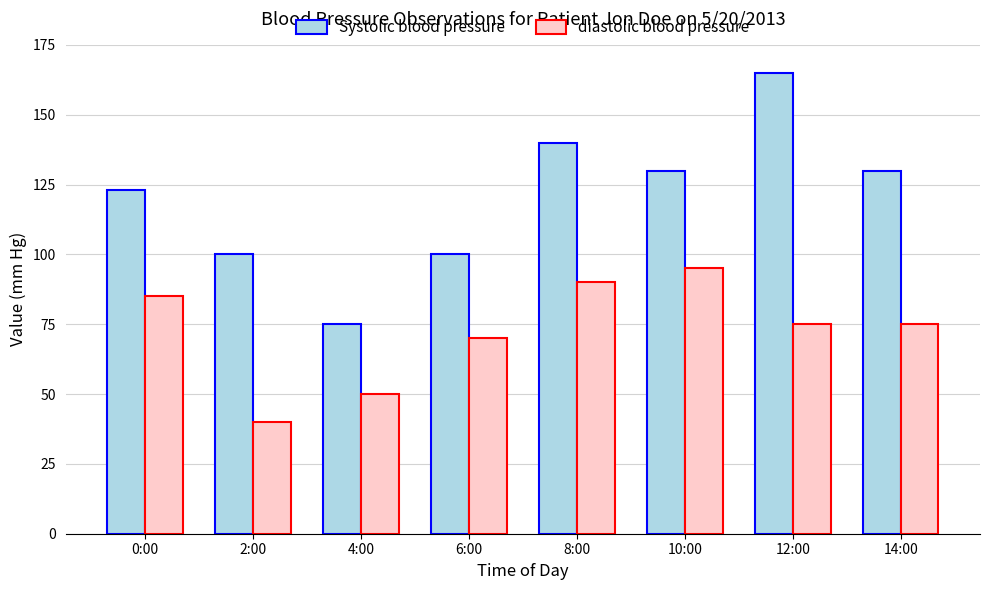

Rank the series by their maximum value, from highest to lowest.

Systolic blood pressure, diastolic blood pressure